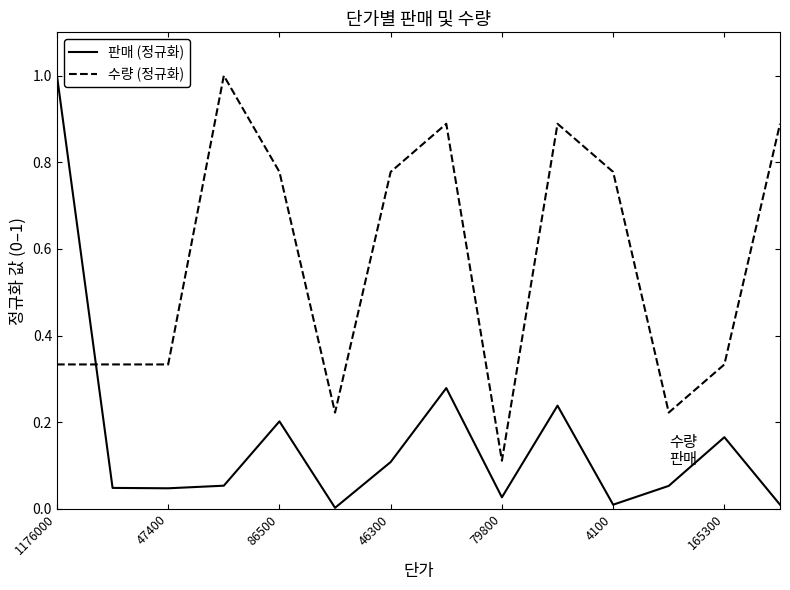

How many times do 수량 (정규화) and 판매 (정규화) cross each other?

1